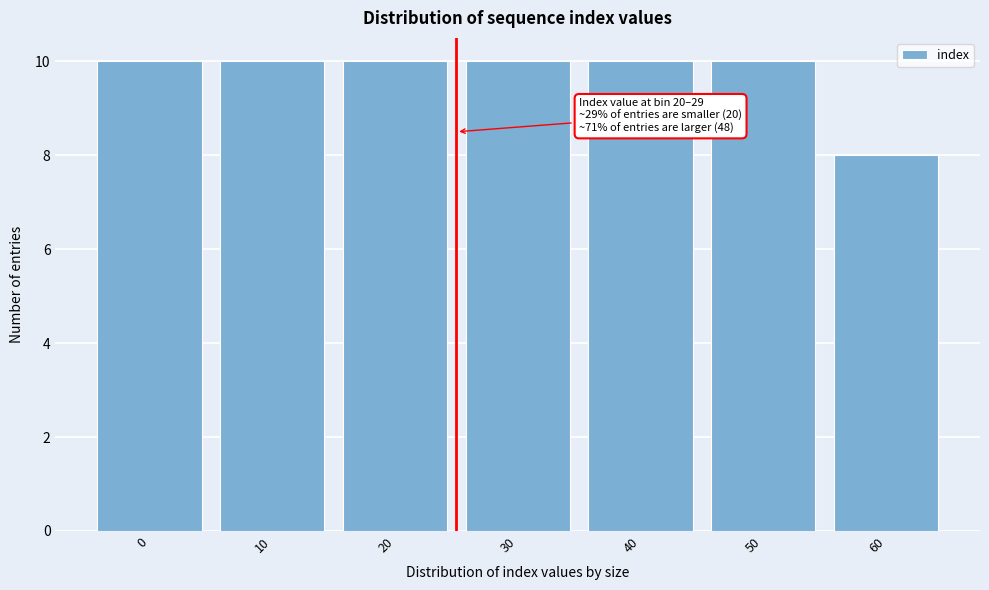

Reading left to right, what are all the values shown in this chart?

10	10	10	10	10	10	8